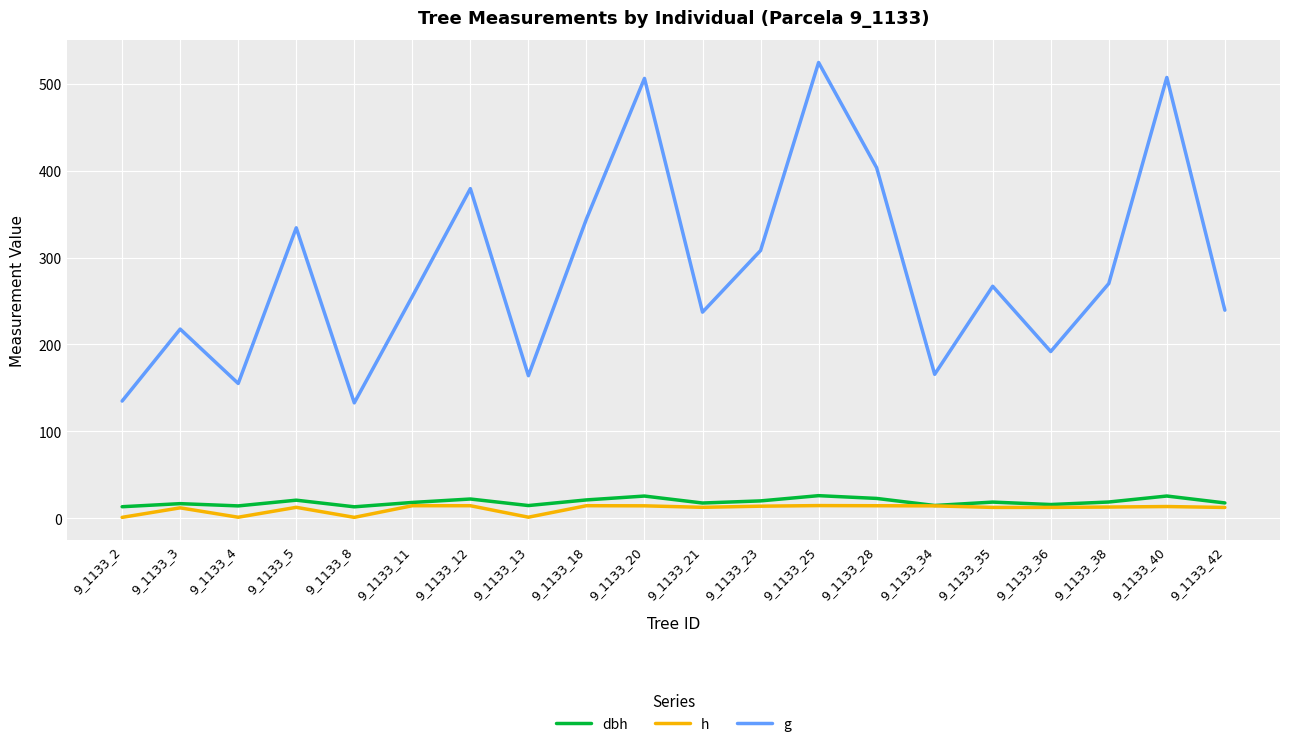

Which series changed the most between 9_1133_8 and 9_1133_25?

g